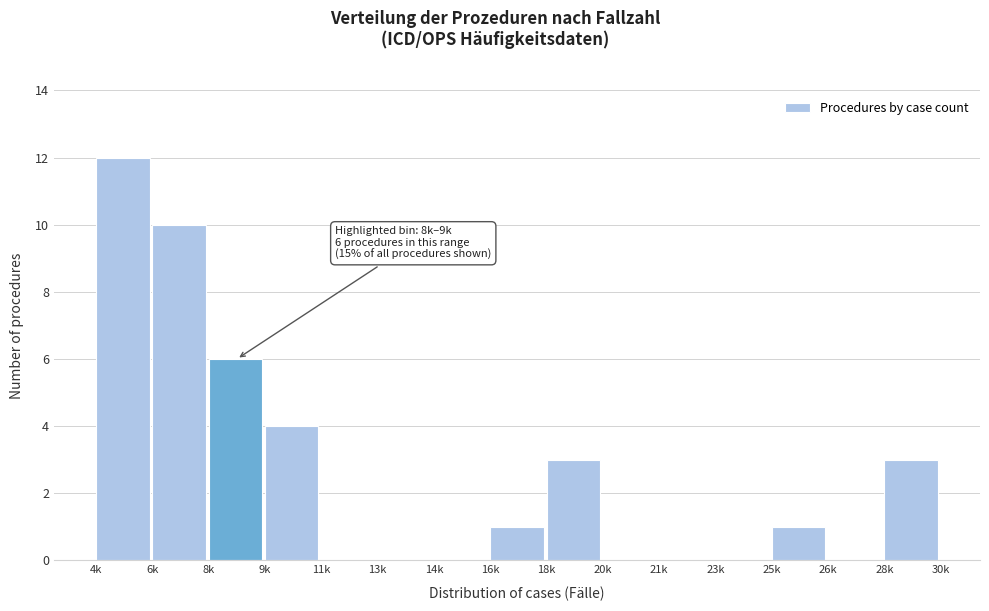

Reading right to left, transcribe all the data shown in this chart.

28k=3	26k=0	25k=1	23k=0	21k=0	20k=0	18k=3	16k=1	14k=0	13k=0	11k=0	9k=4	8k=6	6k=10	4k=12